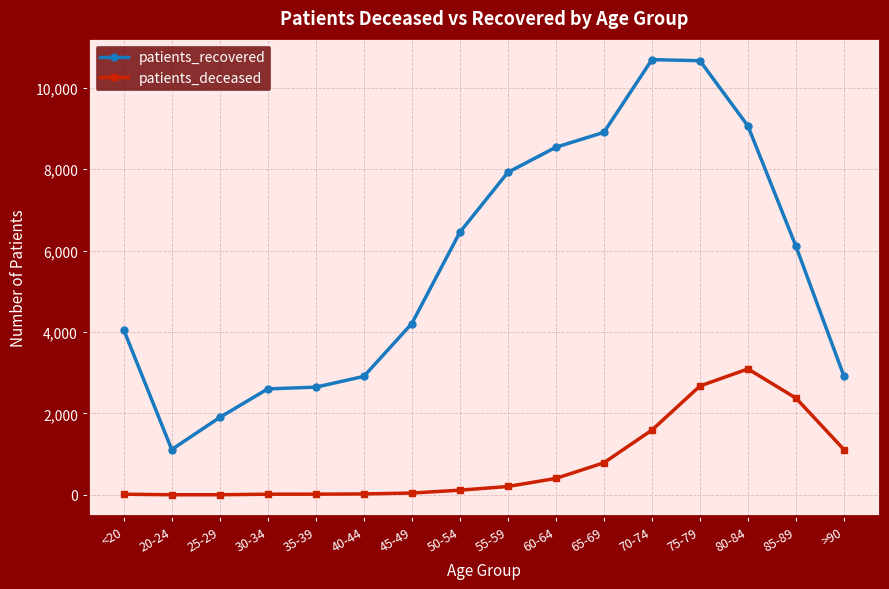

What is the smallest value displayed?

3